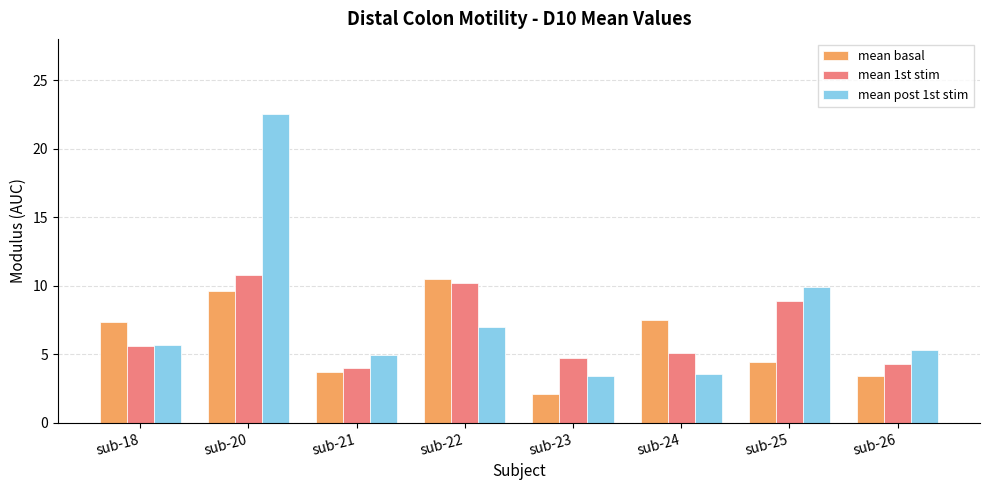

How many bars are there in each group?

3